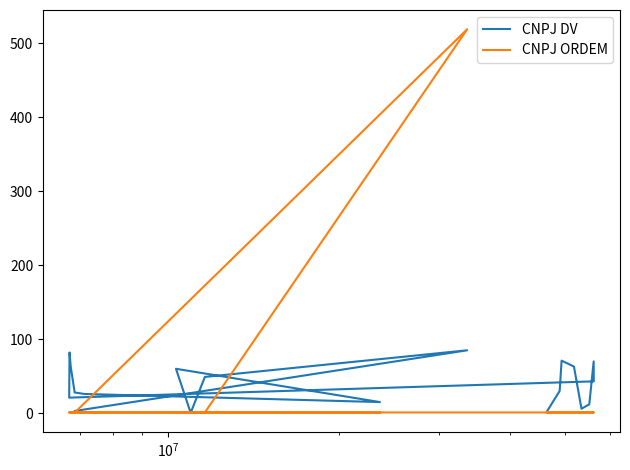

How many lines are shown in the chart?

2